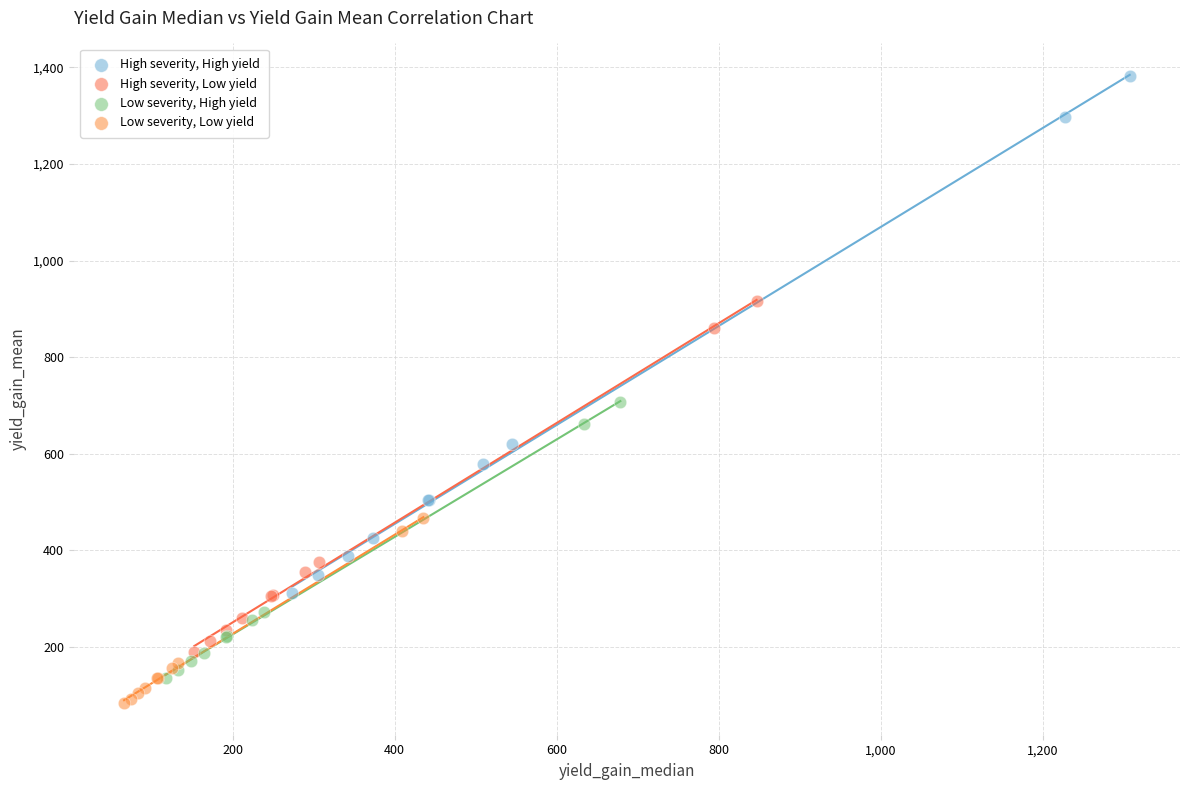

Which series has the widest spread of Y values?

High severity, High yield